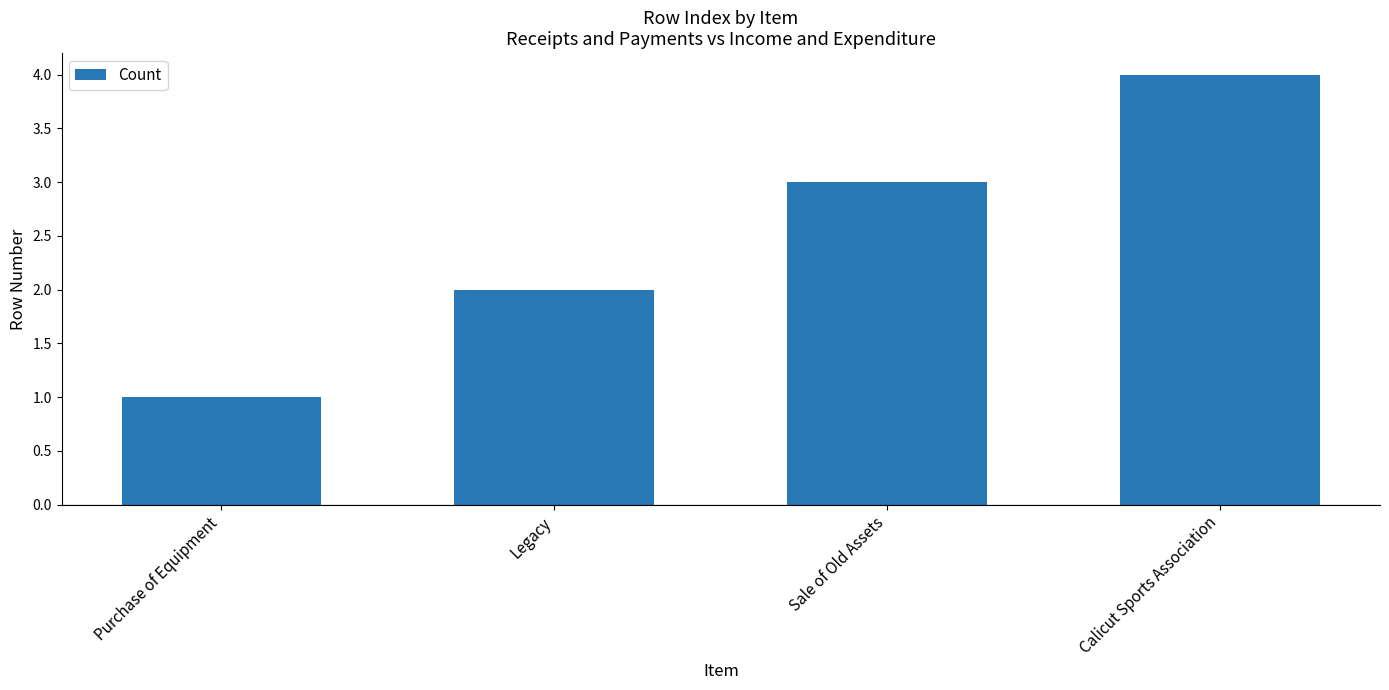

Is it true that the value at Sale of Old Assets is 3?

True